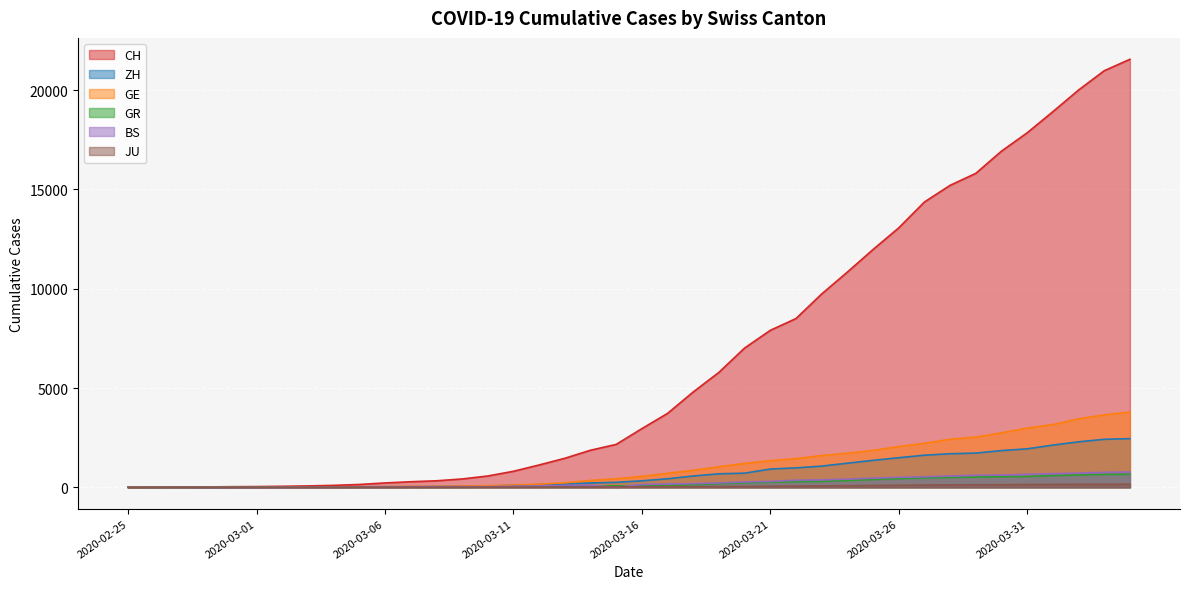

True or false: GE and CH cross at least once.

False